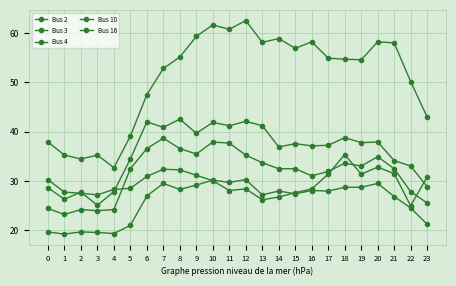

The value of Bus 3 at 21 is 9.9. True or false?

False